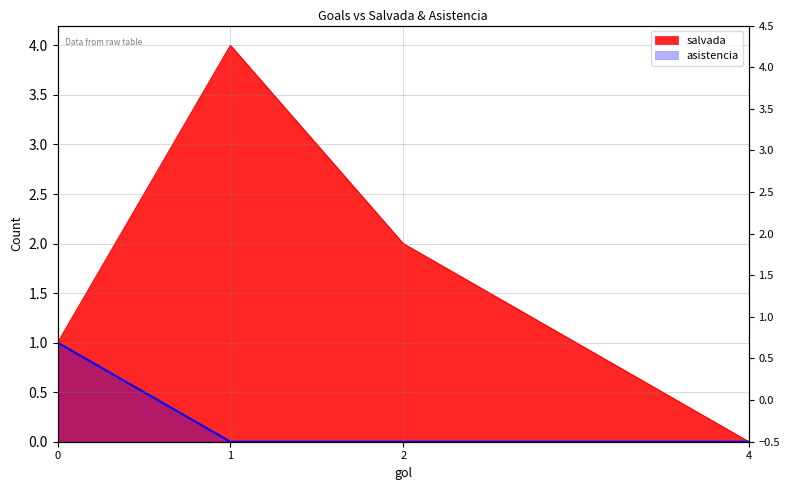

How many lines are shown in the chart?

2